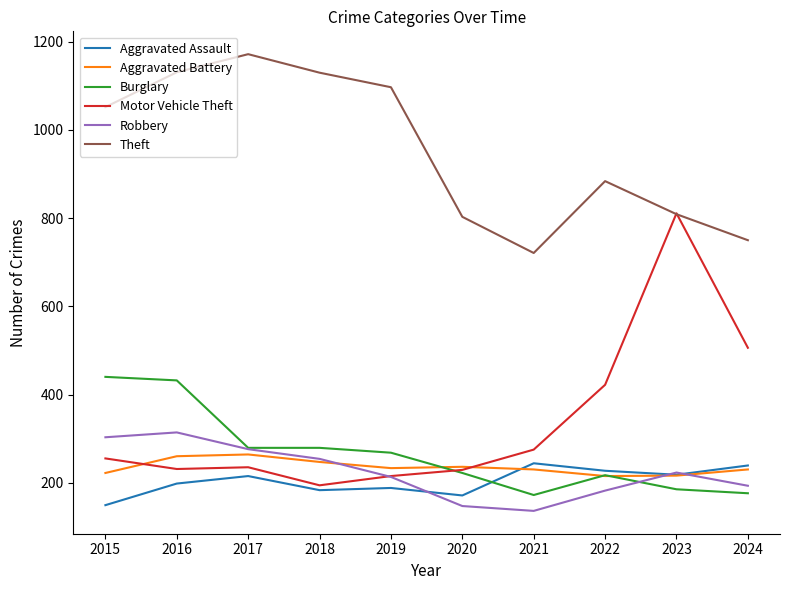

Which series changed the most between 2020 and 2022?

Motor Vehicle Theft